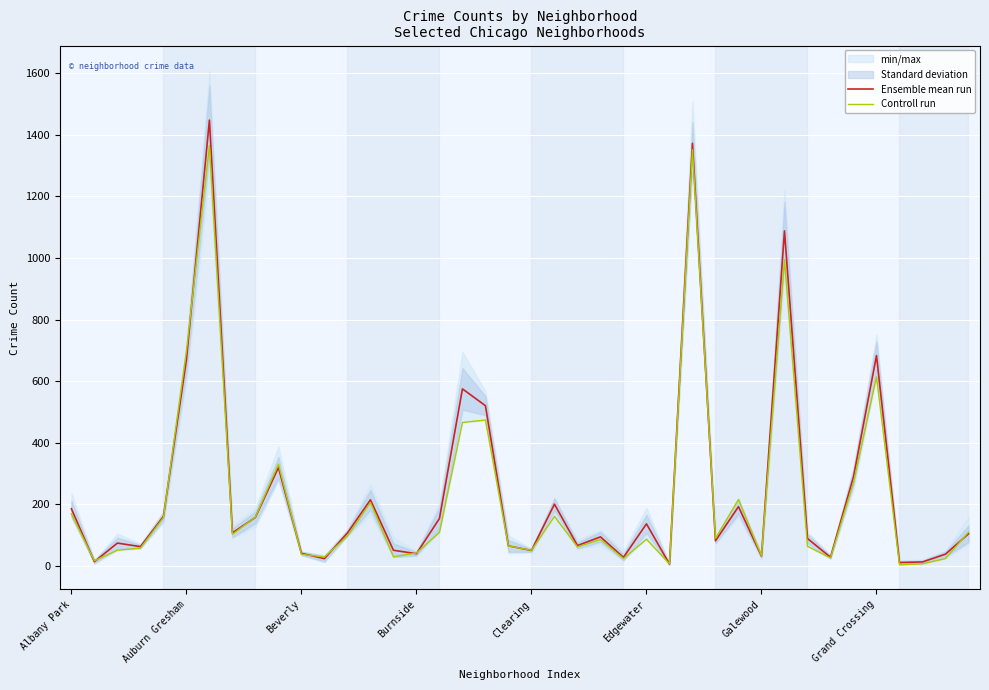

How many times do Controll run and Ensemble mean run cross each other?

17